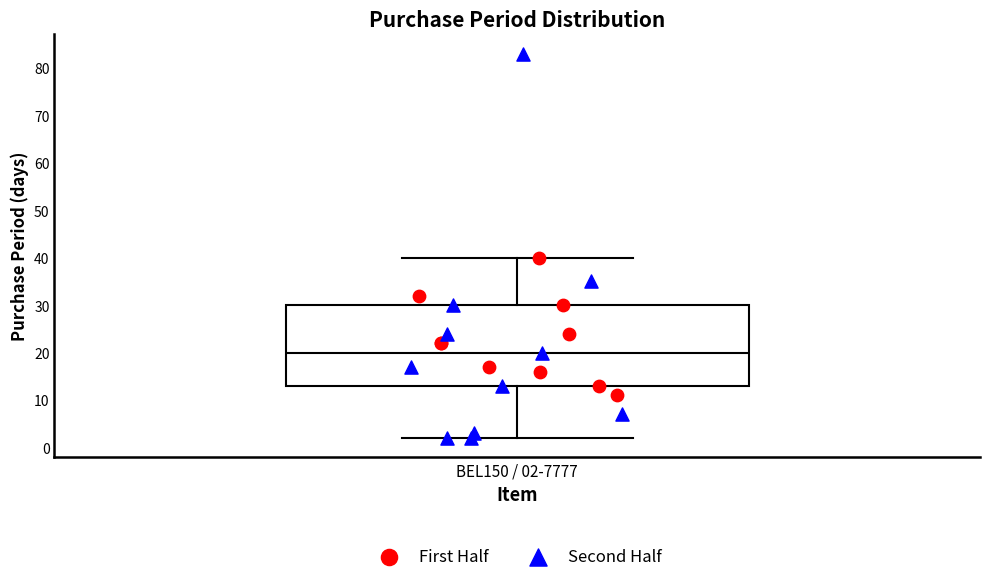

Where does the upper whisker of the box for BEL150 / 02-7777 end on the y-axis? The values are not printed on the chart, so give them approximately, as read against the axis.

40